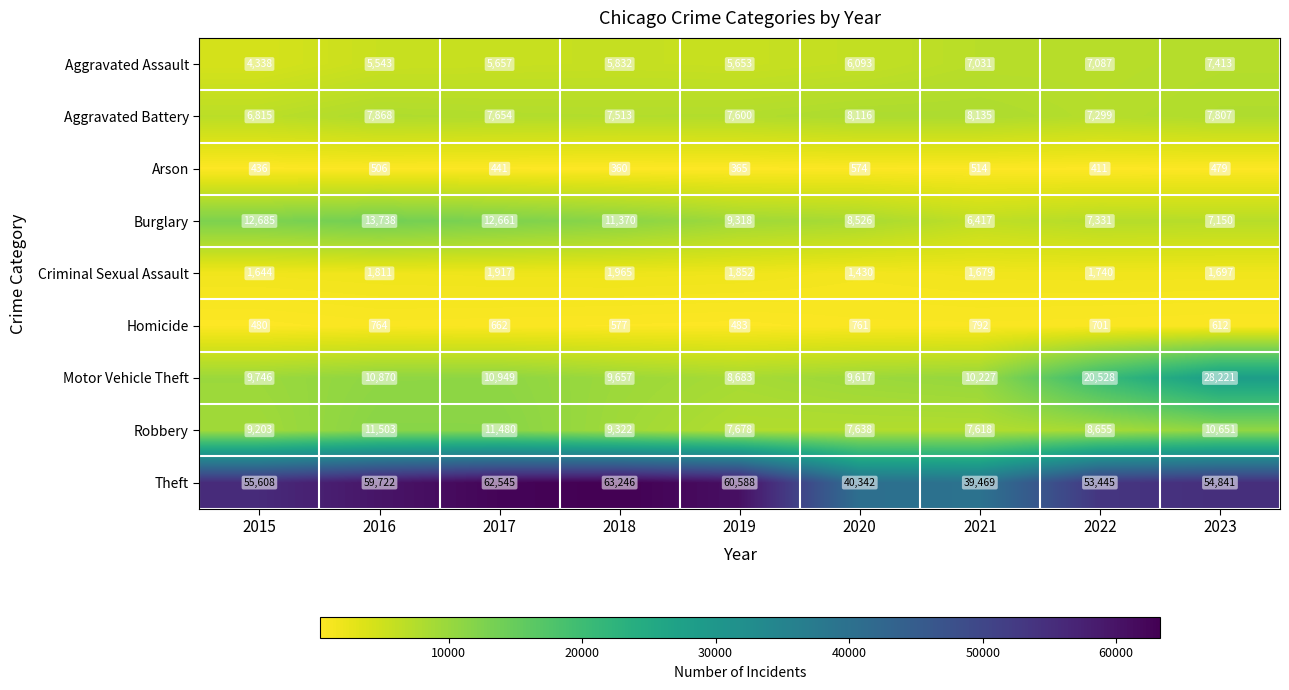

Rank the series at 2021 from lowest to highest value.

Arson, Homicide, Criminal Sexual Assault, Burglary, Aggravated Assault, Robbery, Aggravated Battery, Motor Vehicle Theft, Theft